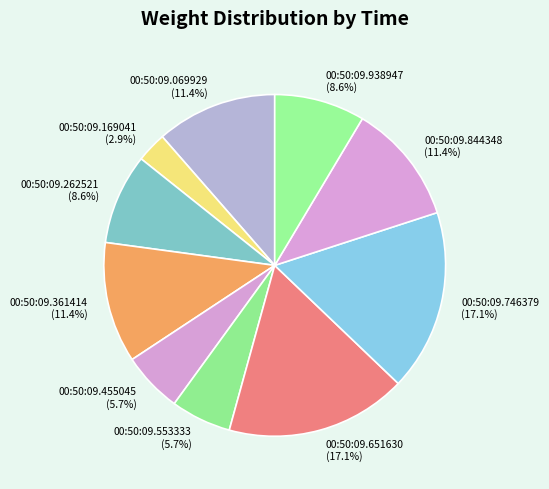

Which slice is the smallest?

00:50:09.169041